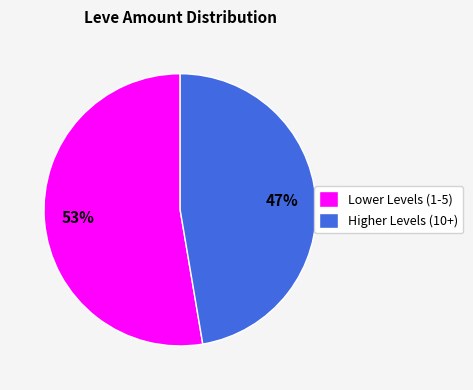

What is the ratio of the value at Lower Levels (1-5) to the value at Higher Levels (10+)?

1.1